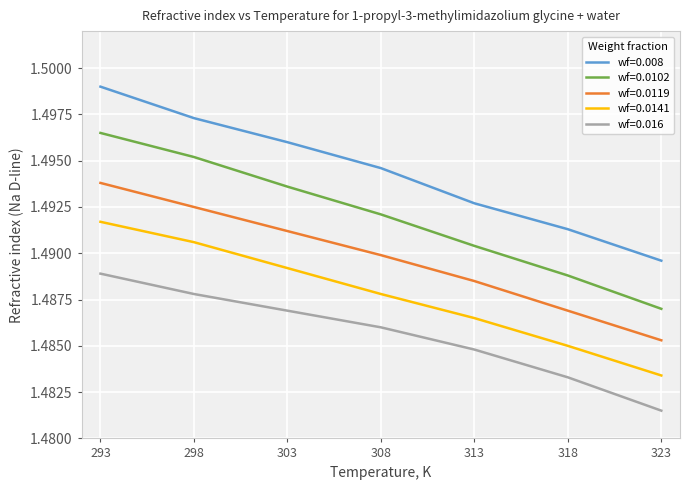

At which category is the sum across all series the highest?

293